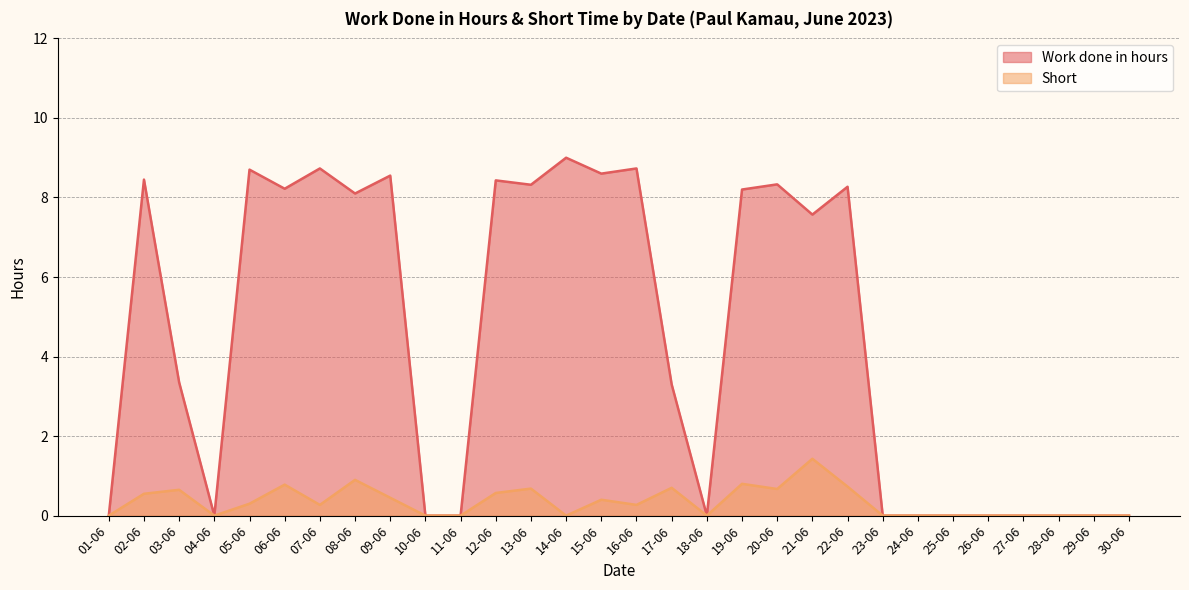

Reading left to right, list all the values displayed in this chart.

Work done in hours: 01-06=0.0	02-06=8.4	03-06=3.4	04-06=0.0	05-06=8.7	06-06=8.2	07-06=8.7	08-06=8.1	09-06=8.6	10-06=0.0	11-06=0.0	12-06=8.4	13-06=8.3	14-06=9.0	15-06=8.6	16-06=8.7	17-06=3.3	18-06=0.0	19-06=8.2	20-06=8.3	21-06=7.6	22-06=8.3	23-06=0.0	24-06=0.0	25-06=0.0	26-06=0.0	27-06=0.0	28-06=0.0	29-06=0.0	30-06=0.0
Short: 01-06=0.0	02-06=0.6	03-06=0.7	04-06=0.0	05-06=0.3	06-06=0.8	07-06=0.3	08-06=0.9	09-06=0.5	10-06=0.0	11-06=0.0	12-06=0.6	13-06=0.7	14-06=0.0	15-06=0.4	16-06=0.3	17-06=0.7	18-06=0.0	19-06=0.8	20-06=0.7	21-06=1.4	22-06=0.7	23-06=0.0	24-06=0.0	25-06=0.0	26-06=0.0	27-06=0.0	28-06=0.0	29-06=0.0	30-06=0.0